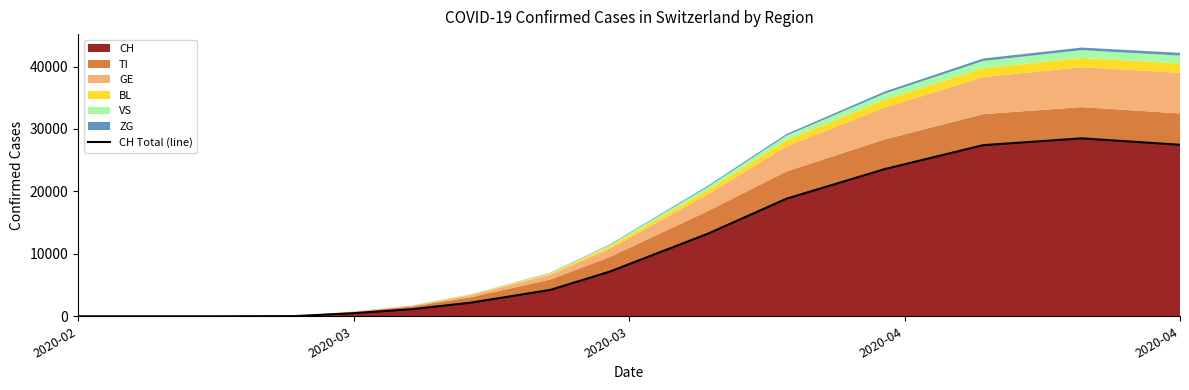

Which category has the lowest value across all series?

2020-02